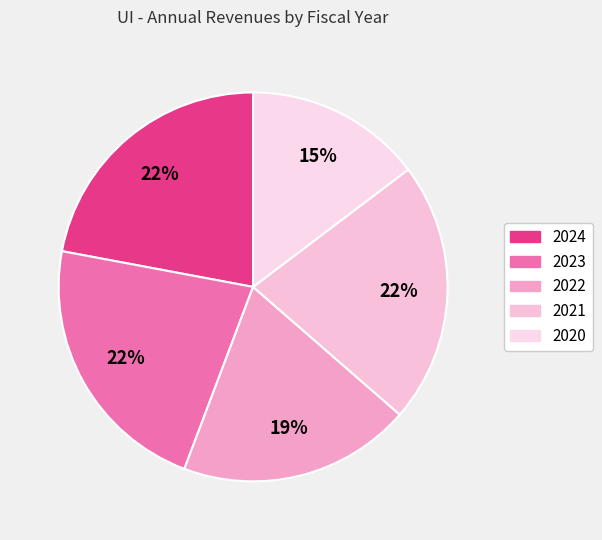

Does 2021 account for over 50% of the chart?

No